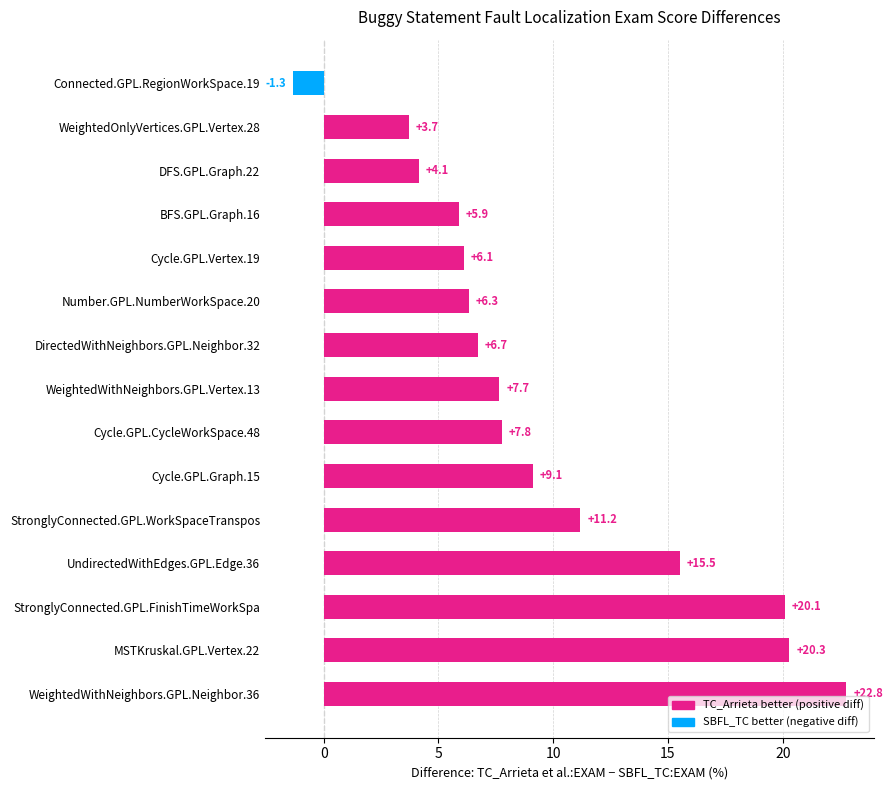

Is it true that the value at Number.GPL.NumberWorkSpace.20 is 9.6?

False